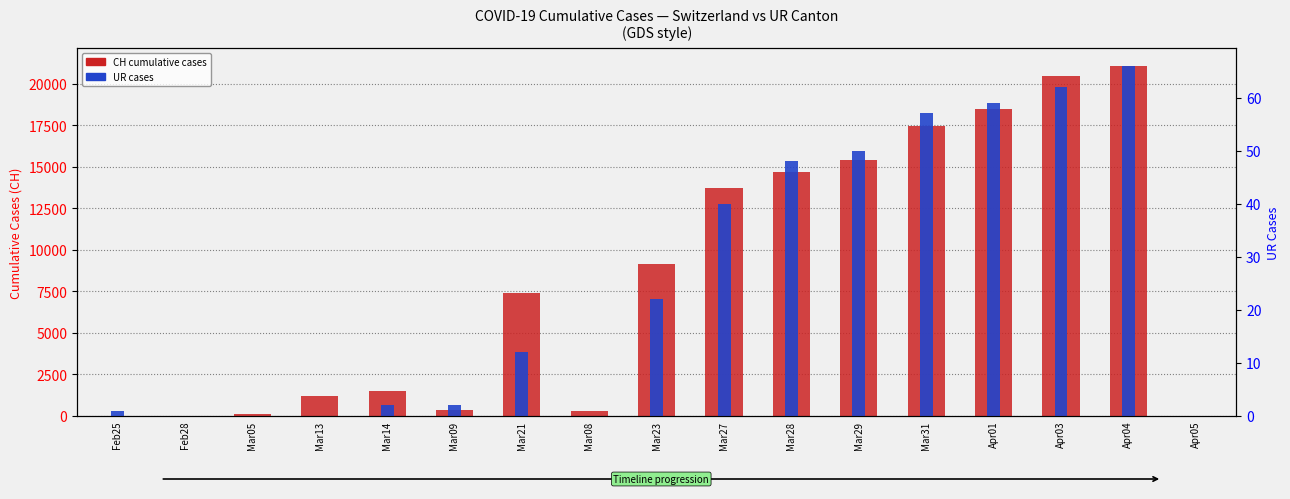

What is the label of the 8th bar from the right?

Mar27